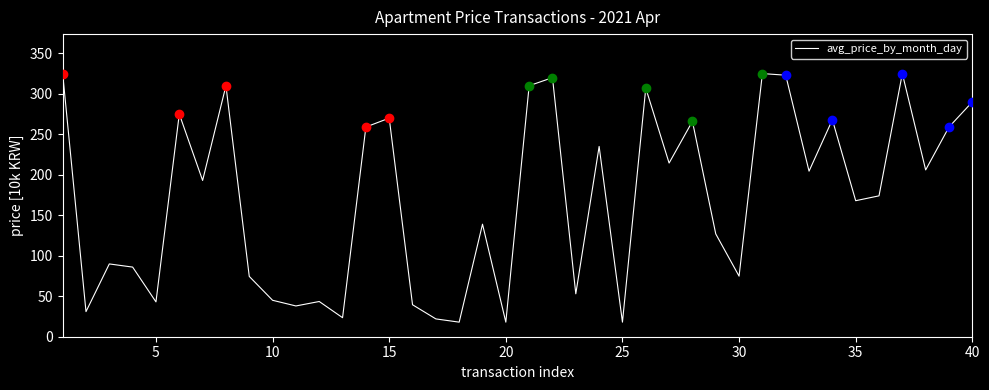

What is the difference between the maximum and minimum values?

307.0